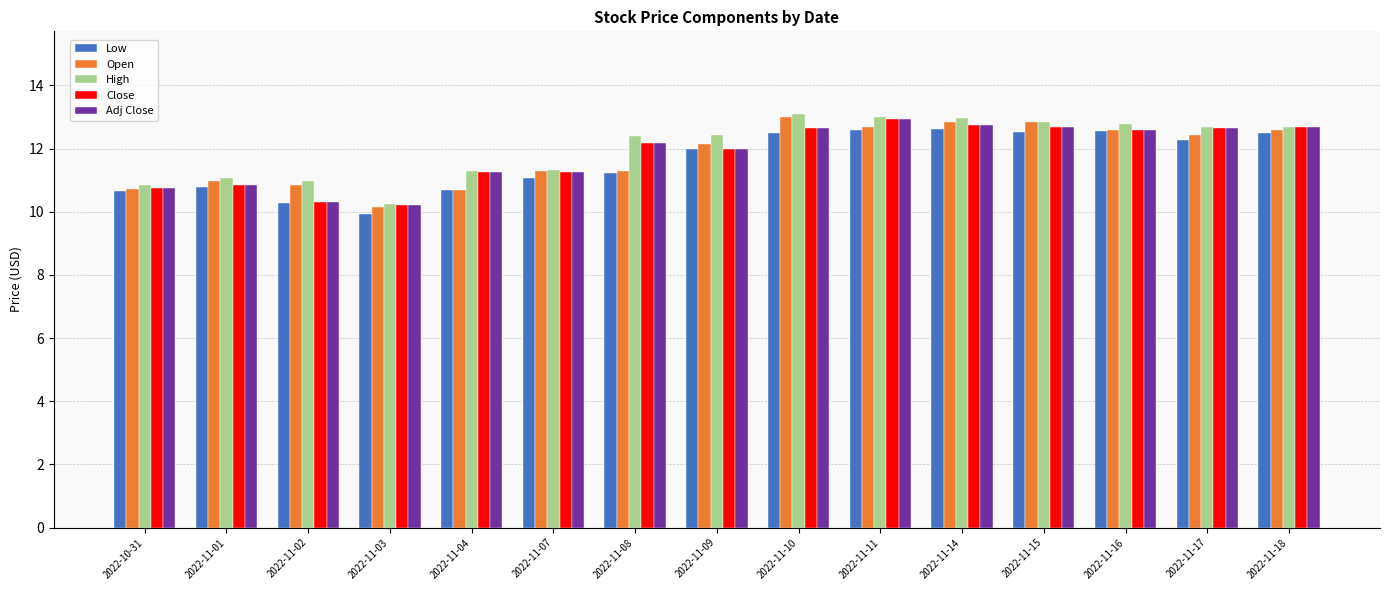

What are all the series names shown in the legend?

Low, Open, High, Close, Adj Close